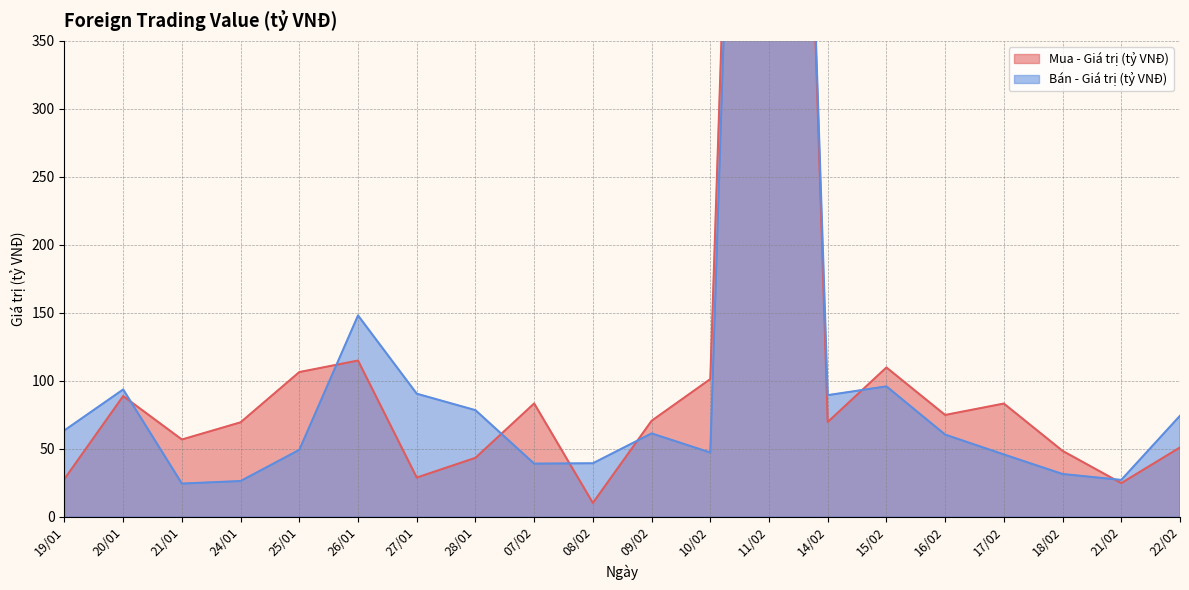

At which category does Mua - Giá trị (tỷ VNĐ) reach its first local valley?

21/01